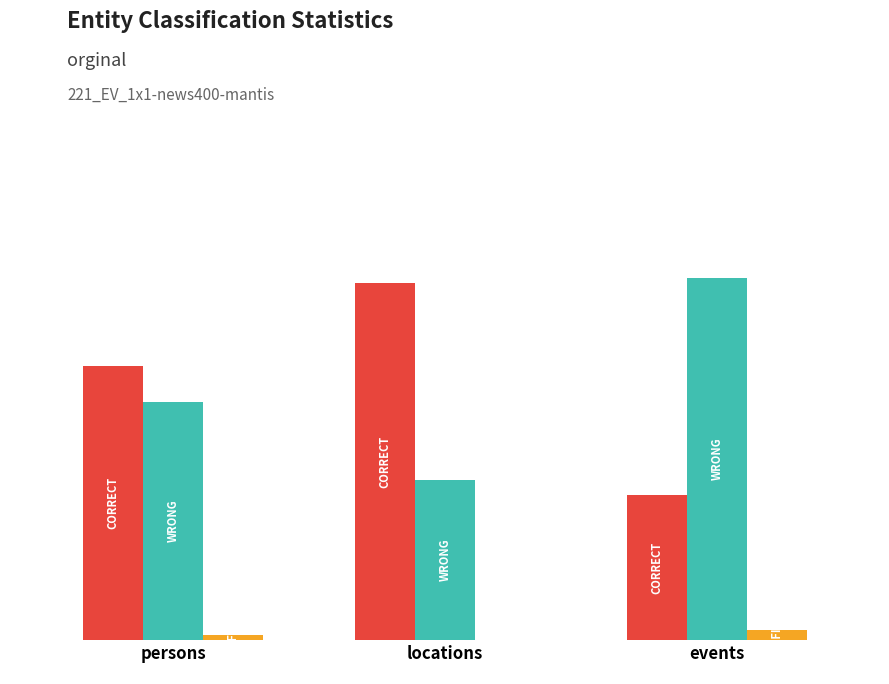

Is it true that wrong equals 0.1 at locations?

False